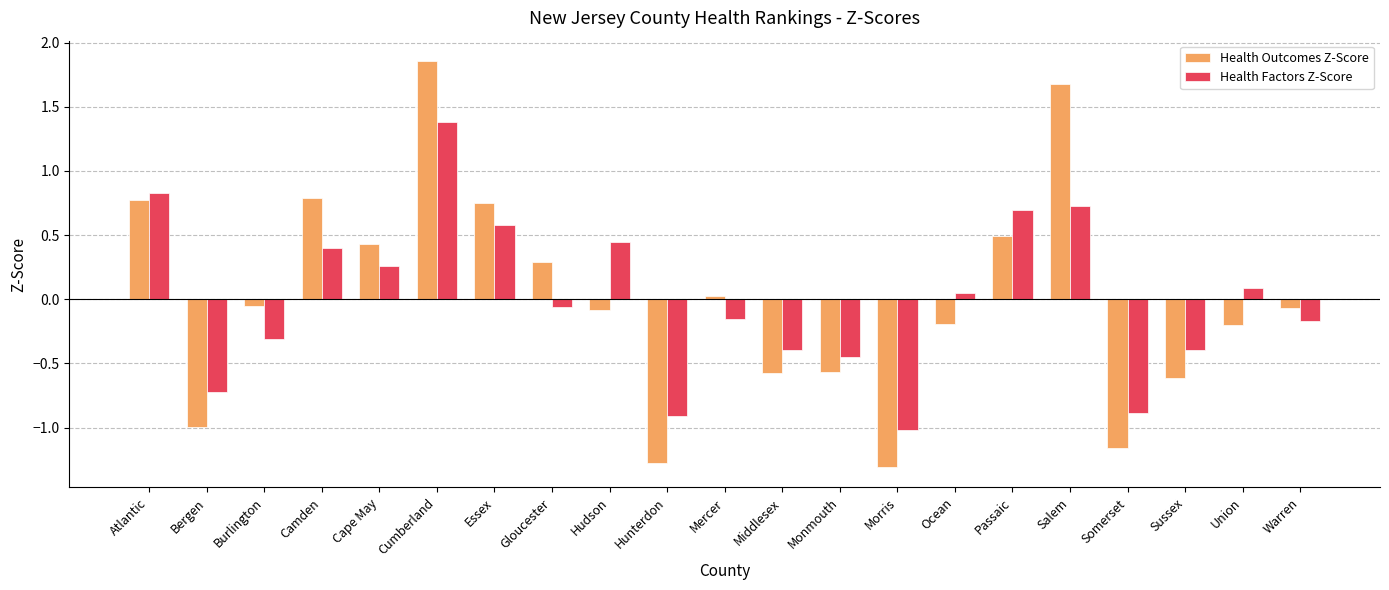

What is the difference between the highest and lowest values at Hudson?

0.5